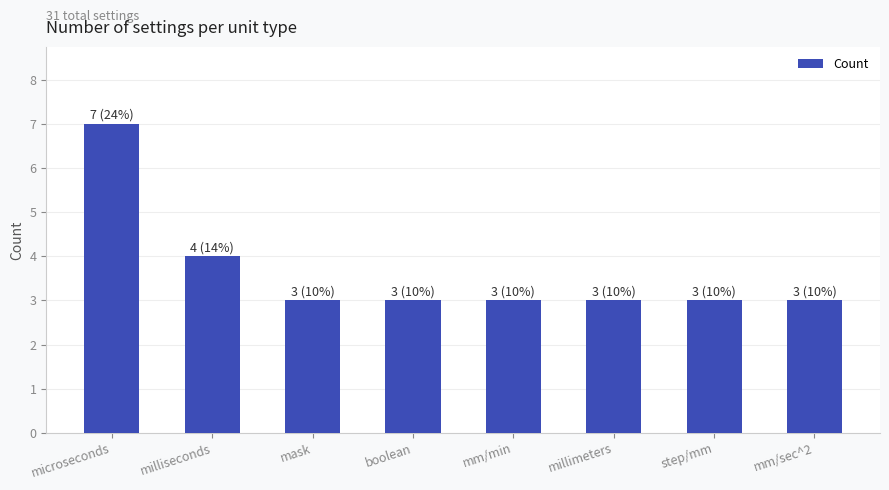

What is the sum of all values?

29